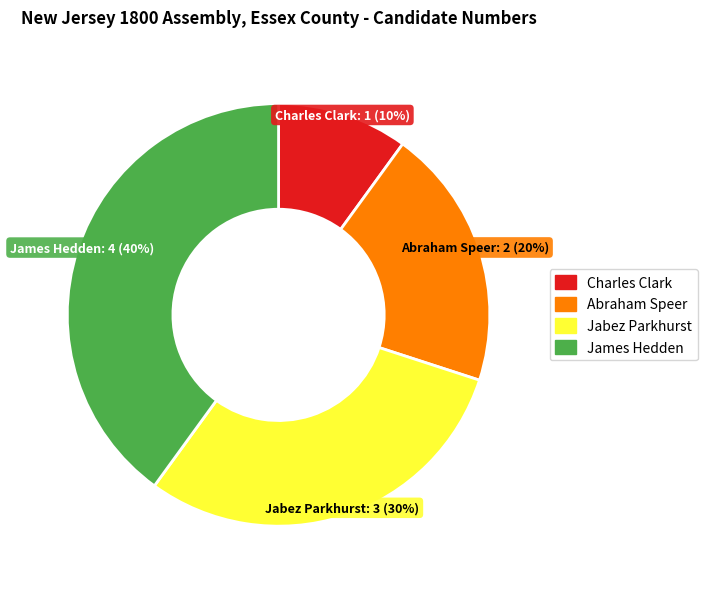

To the nearest percent, what portion does James Hedden represent?

40%